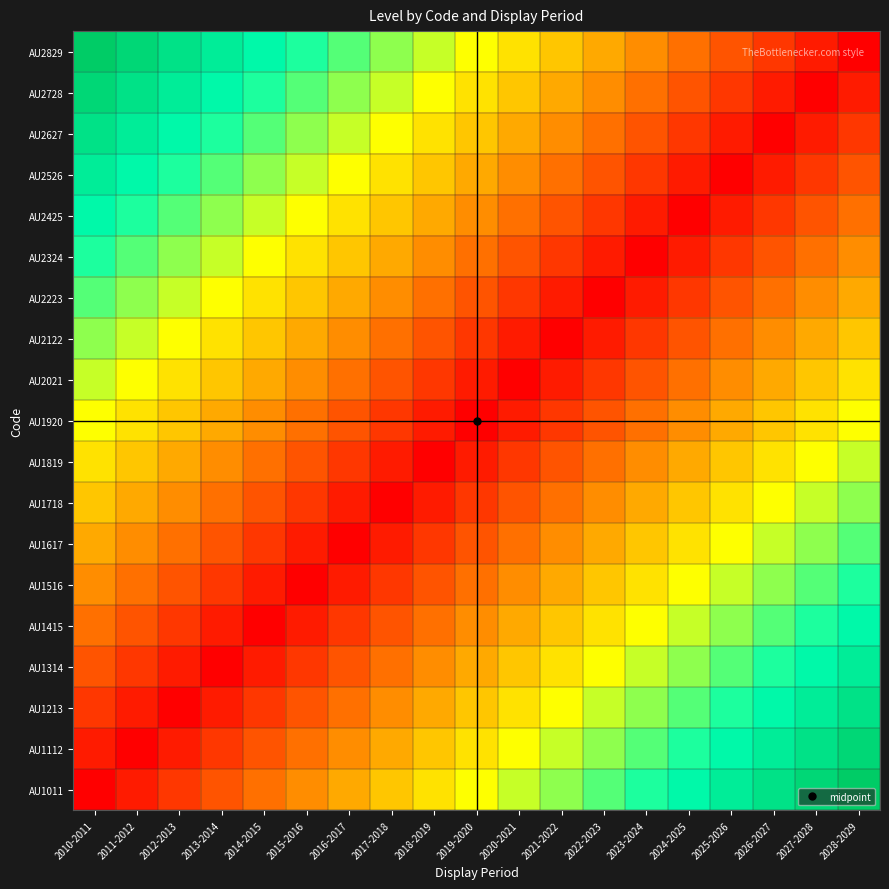

How many distinct data groups are displayed?

19